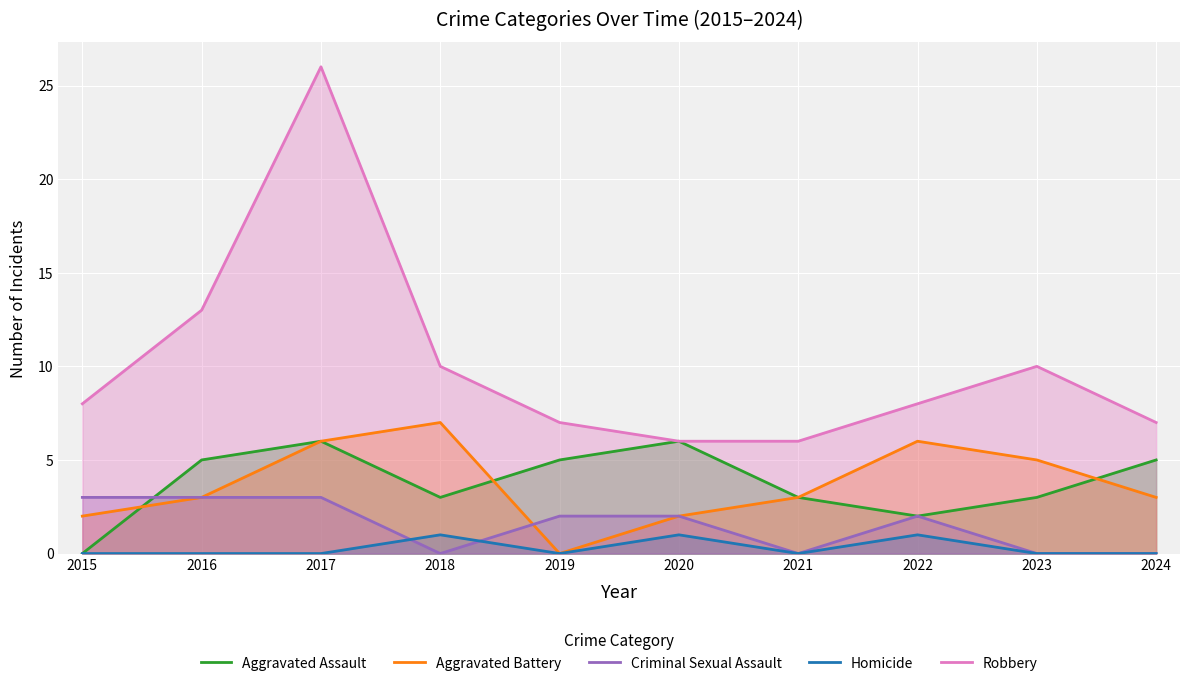

What is the maximum value shown in the chart?

26